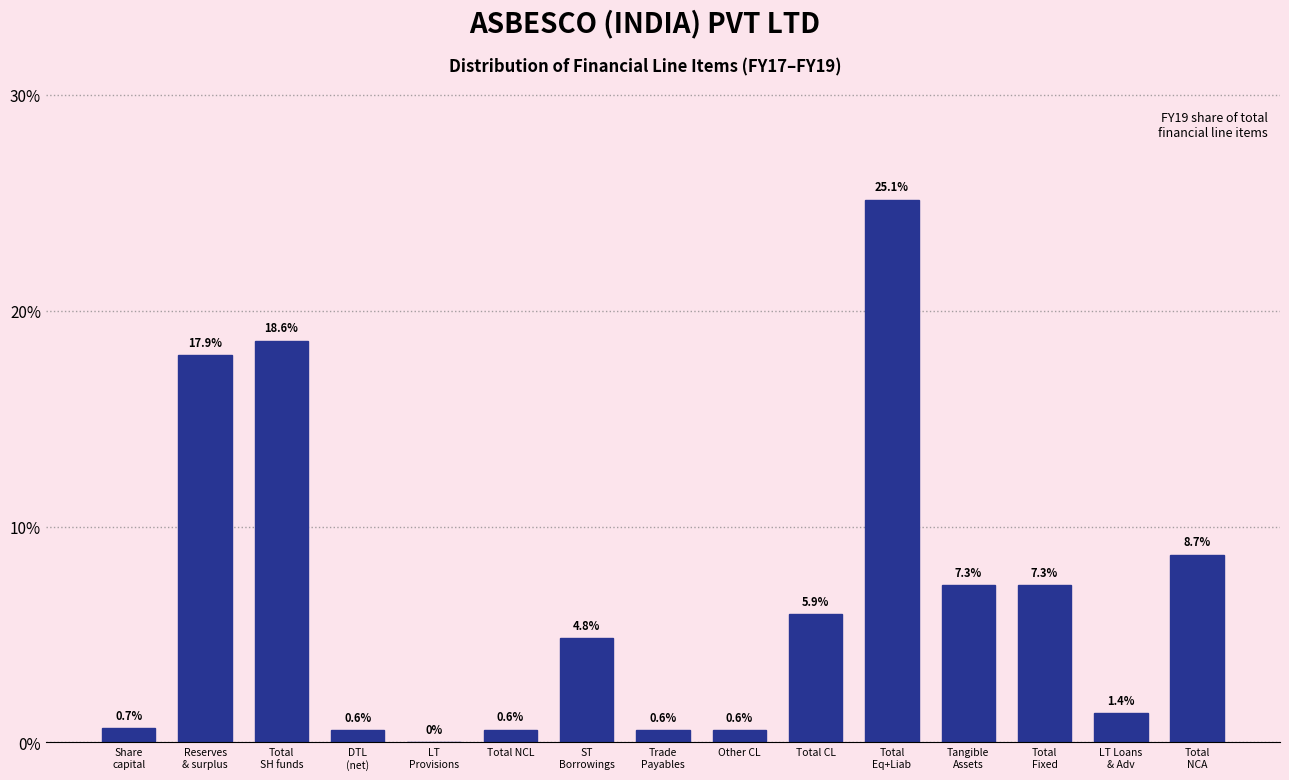

What is the maximum value shown in the chart?

25.1